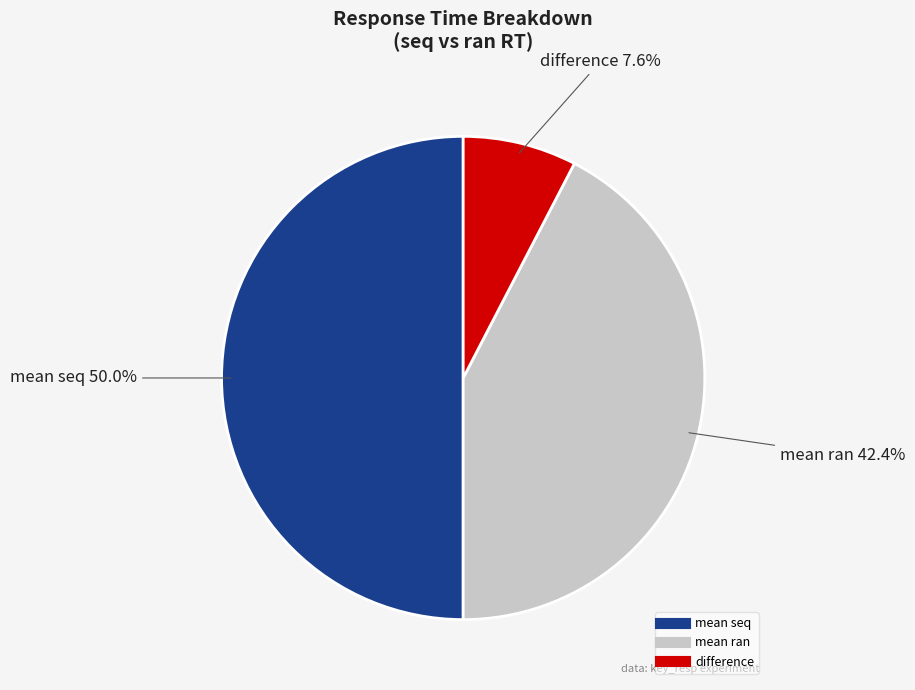

Does difference account for over 50% of the chart?

No